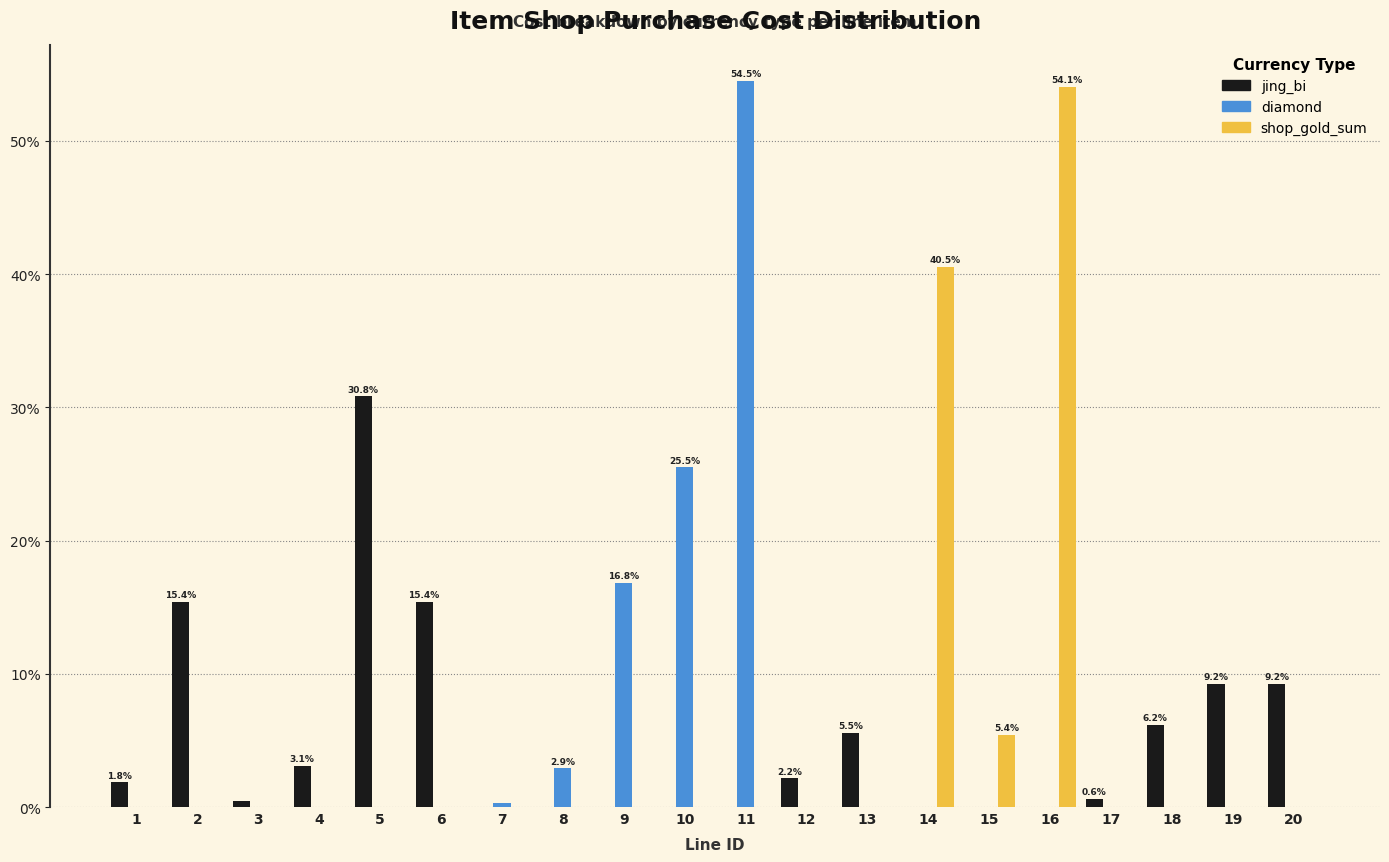

The value of shop_gold_sum at 3 is -23.5. True or false?

False